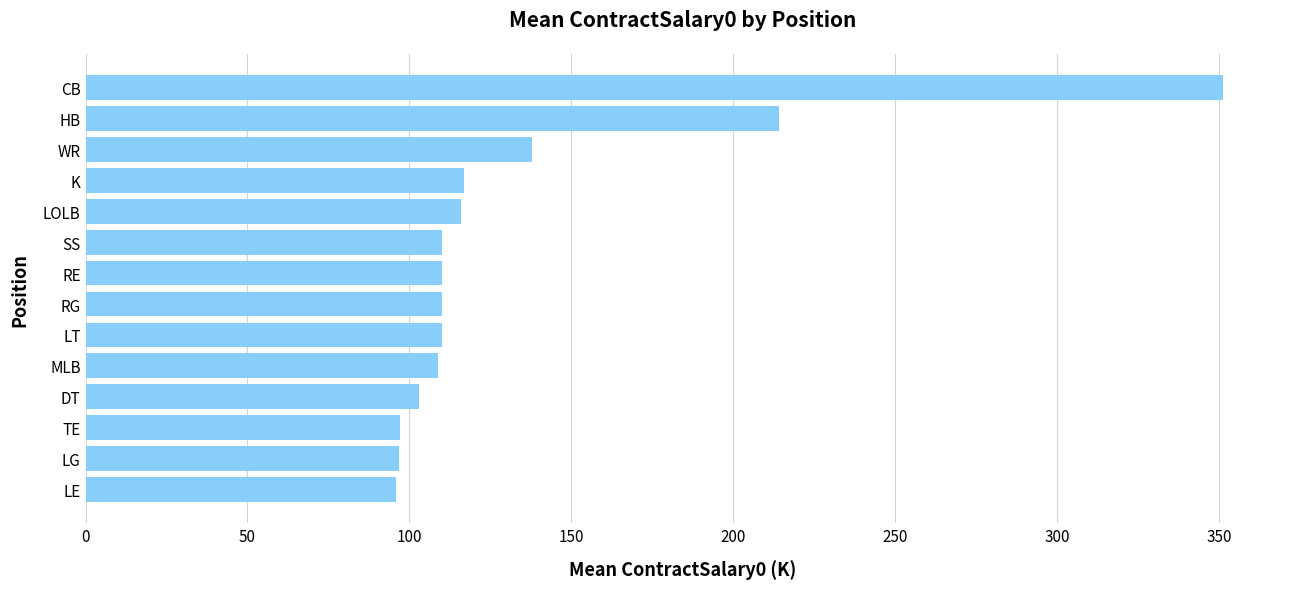

Is it true that the value at LE is 128.6?

False